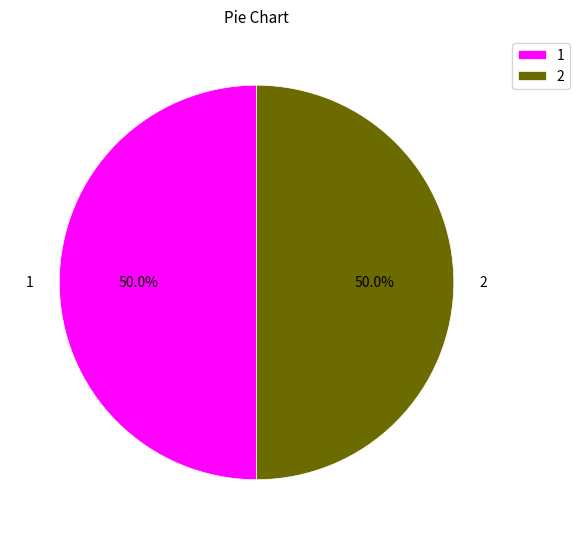

Combined, do 2 and 1 account for over 50%?

Yes